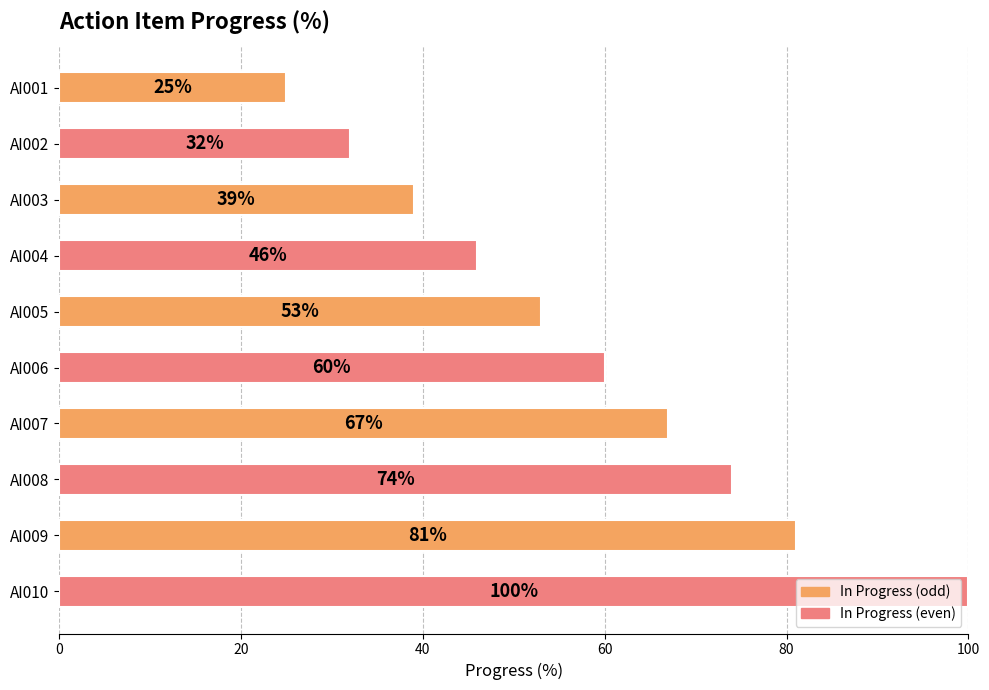

What is the value of the 10th bar from the top?

100